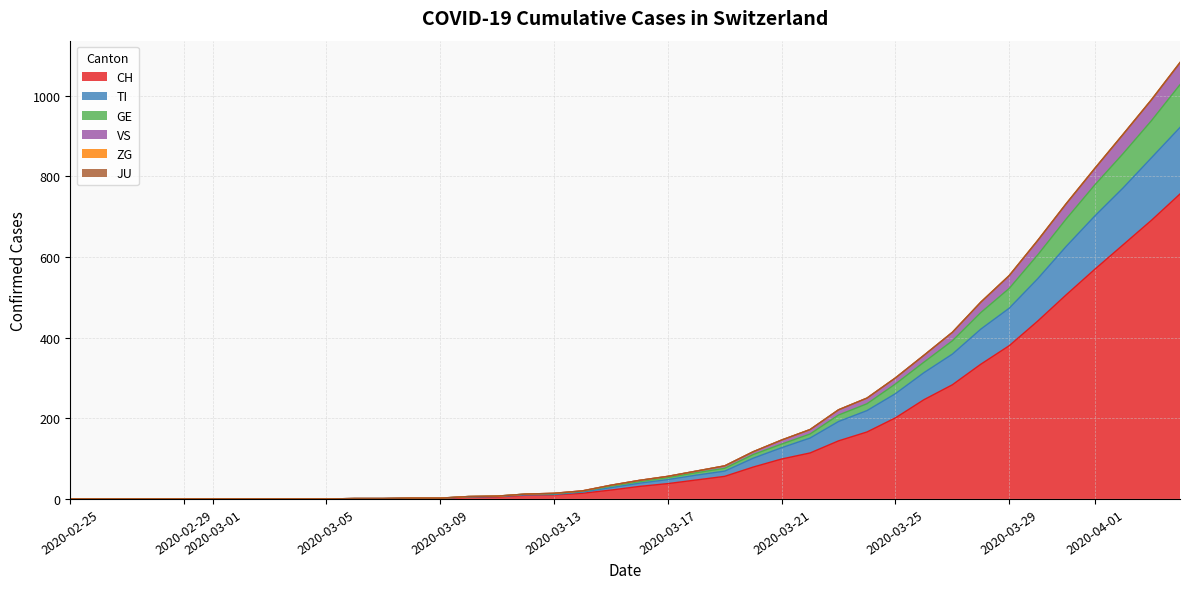

Is it true that CH equals 201 at 2020-03-25?

True